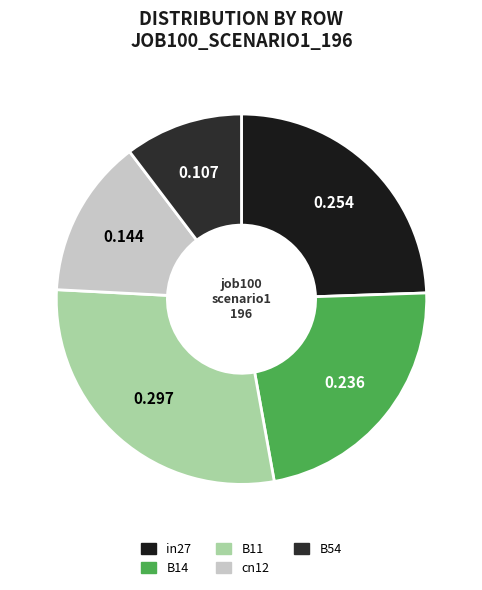

Which slice is the smallest?

B54